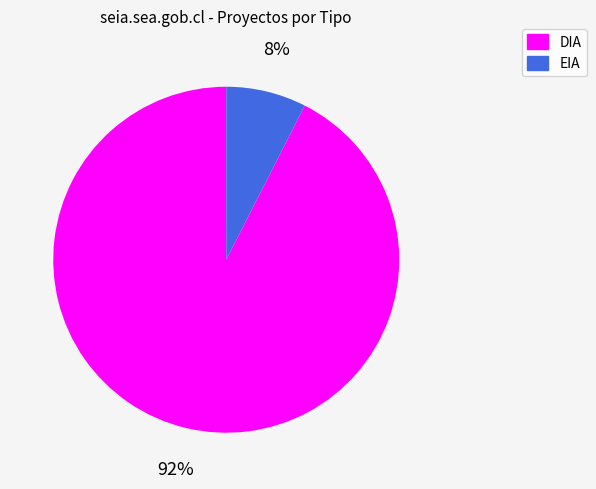

Which has a higher value, EIA or DIA?

DIA